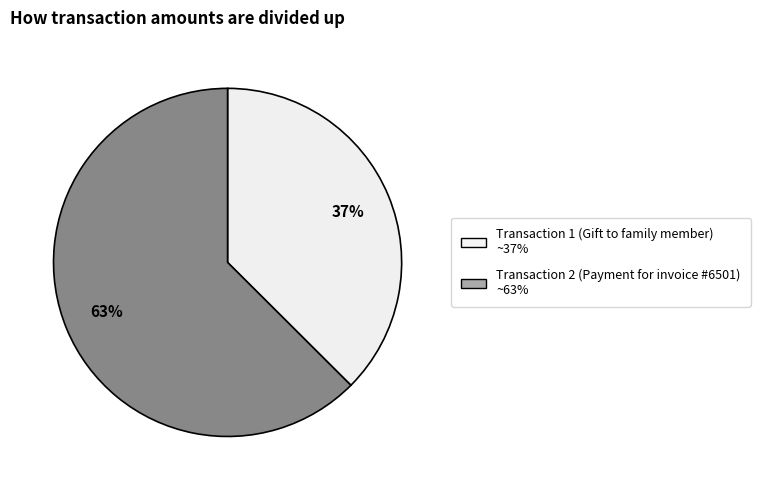

Is there a majority slice in this chart?

Yes